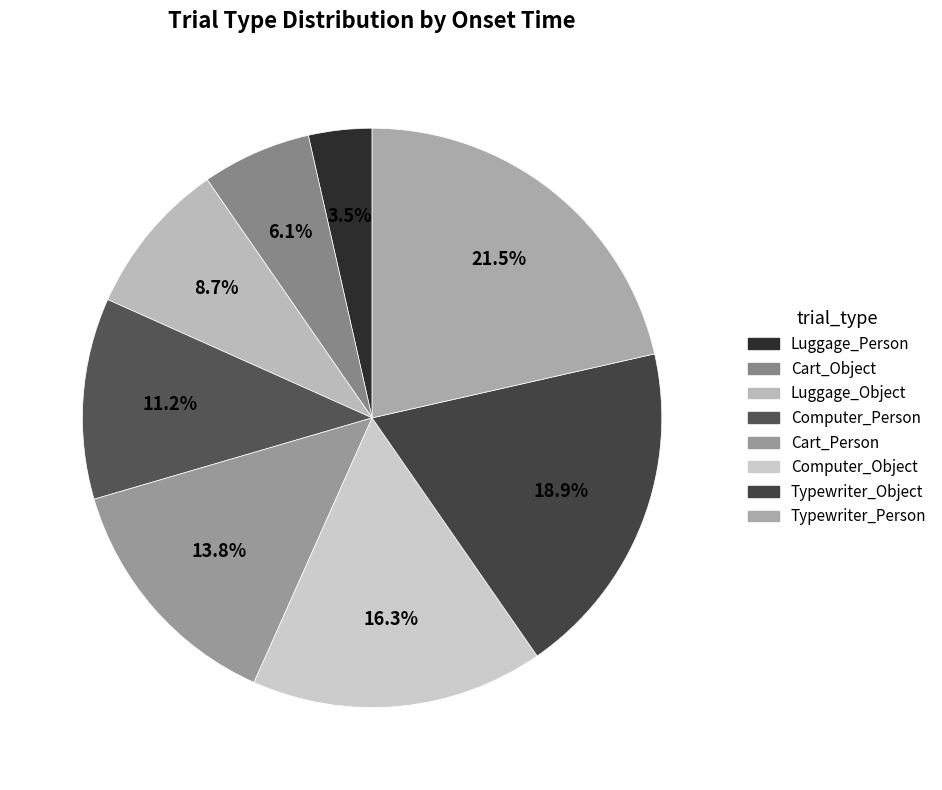

What is the change in value from Luggage_Object to Typewriter_Person?

+91.8